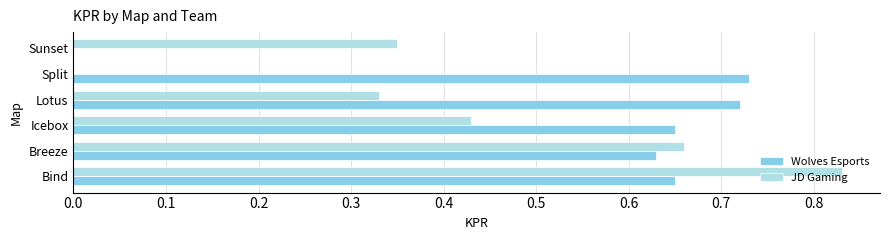

Which series has the widest spread of values?

JD Gaming